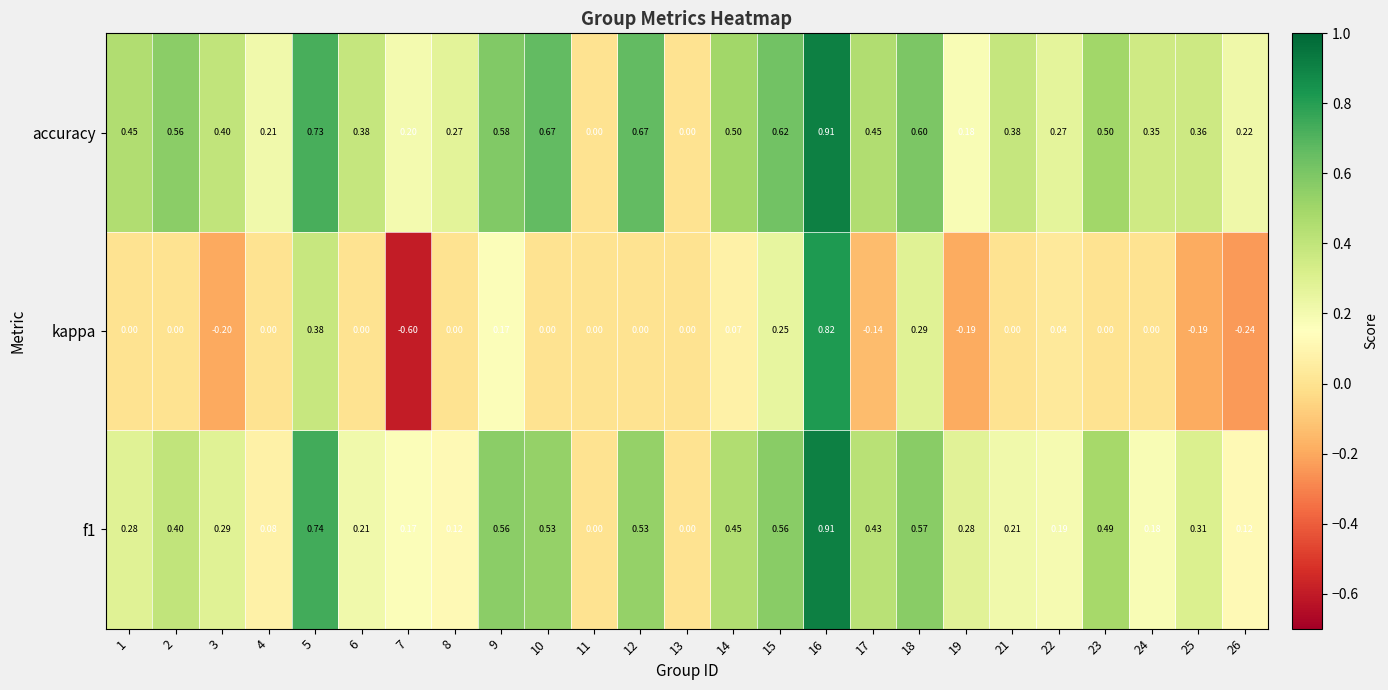

What is the difference between the highest and lowest values at 26?

0.5